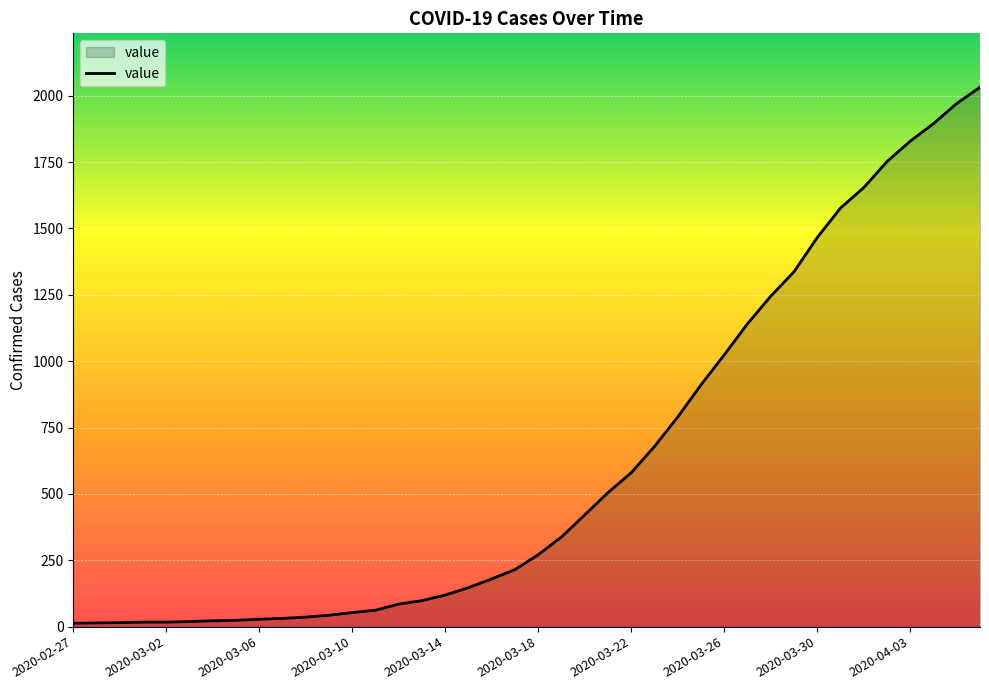

How many lines are shown in the chart?

1